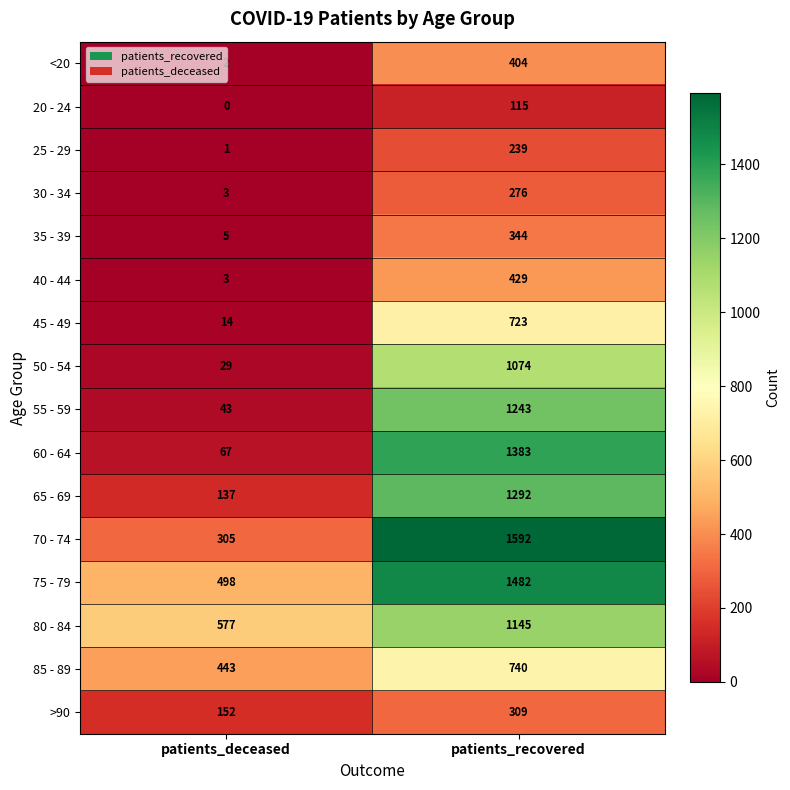

At which label does 30 - 34 reach its minimum?

patients_deceased